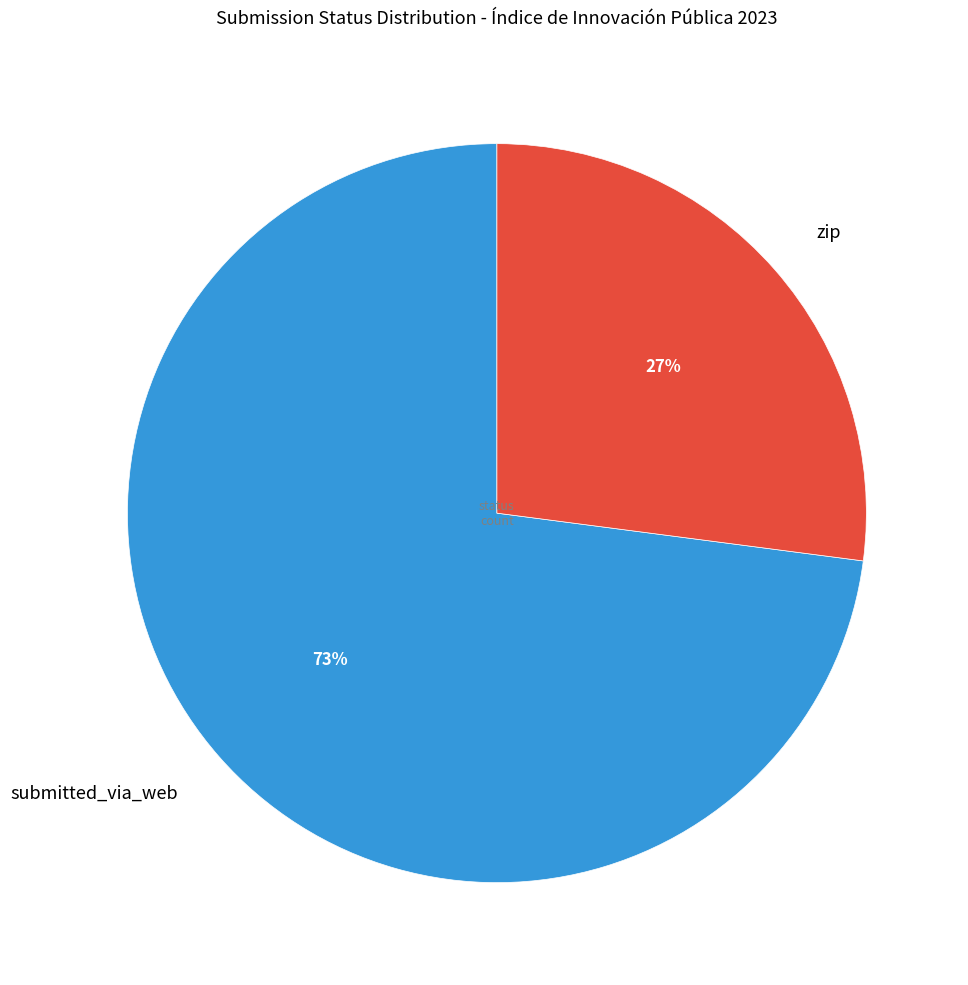

How many slices are in this pie chart?

2